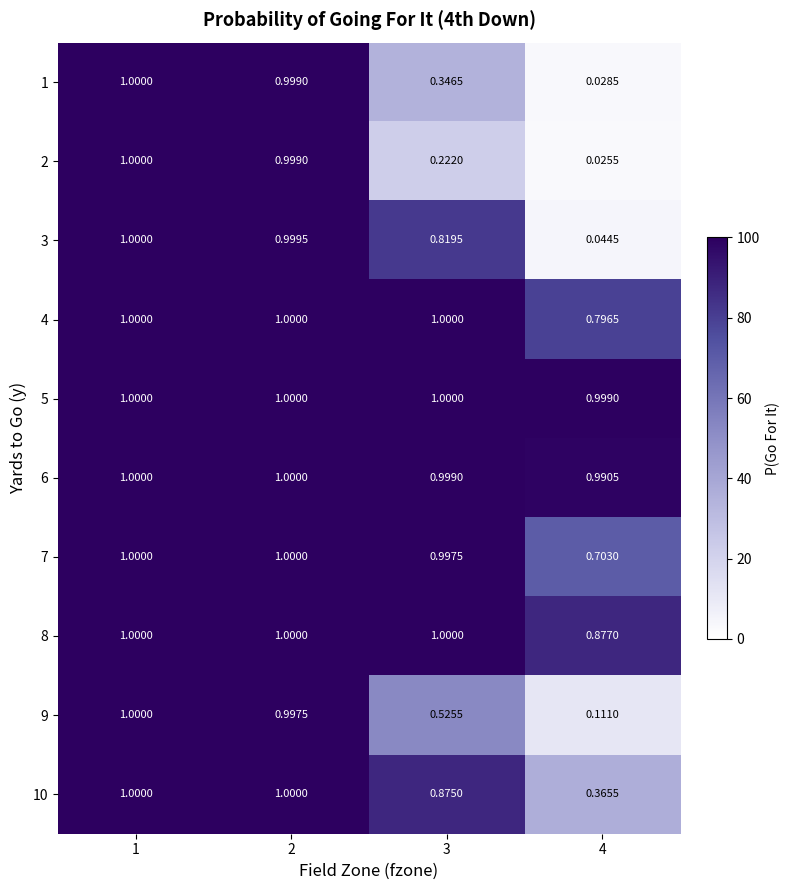

List the series in order of their peak value, highest first.

1, 2, 3, 4, 5, 6, 7, 8, 9, 10